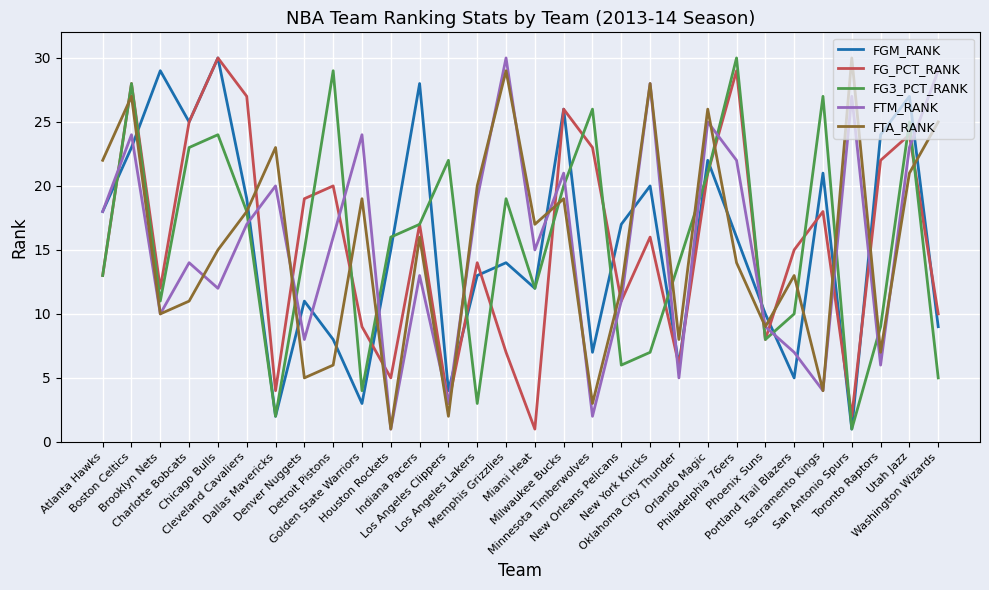

How many interior local valleys does the FTA_RANK series have?

10